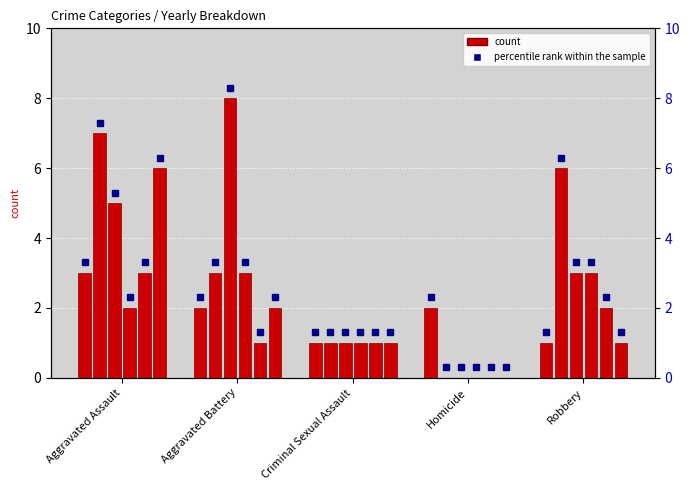

Approximately how many times larger is the value at Robbery compared to Homicide?

0.5